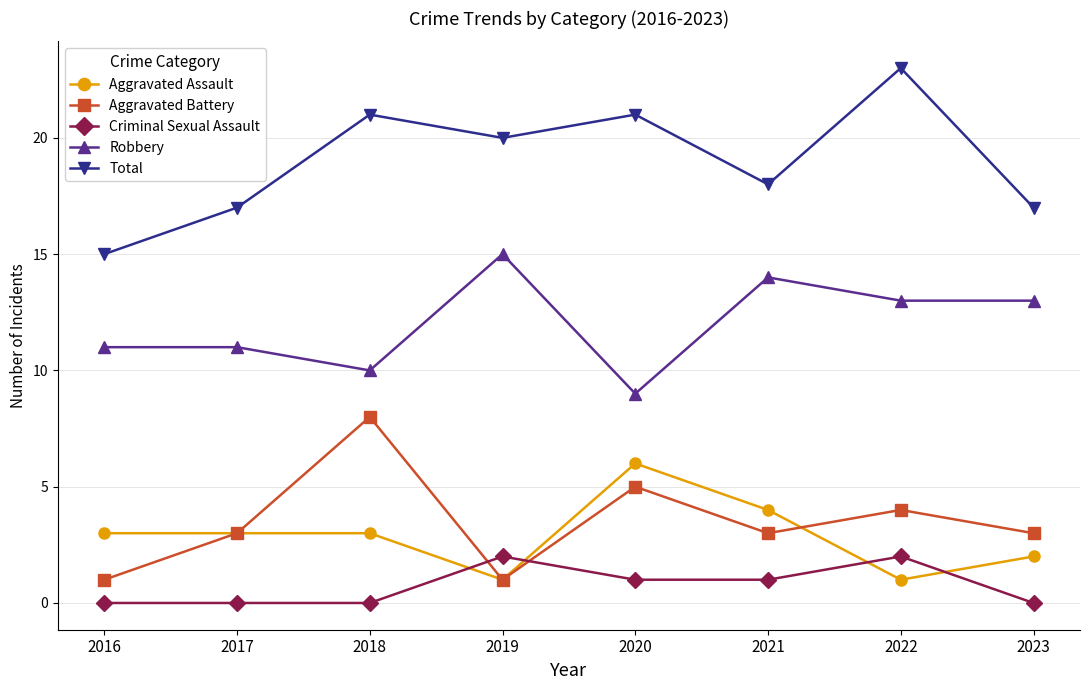

At which category does Aggravated Battery reach its first local peak?

2018